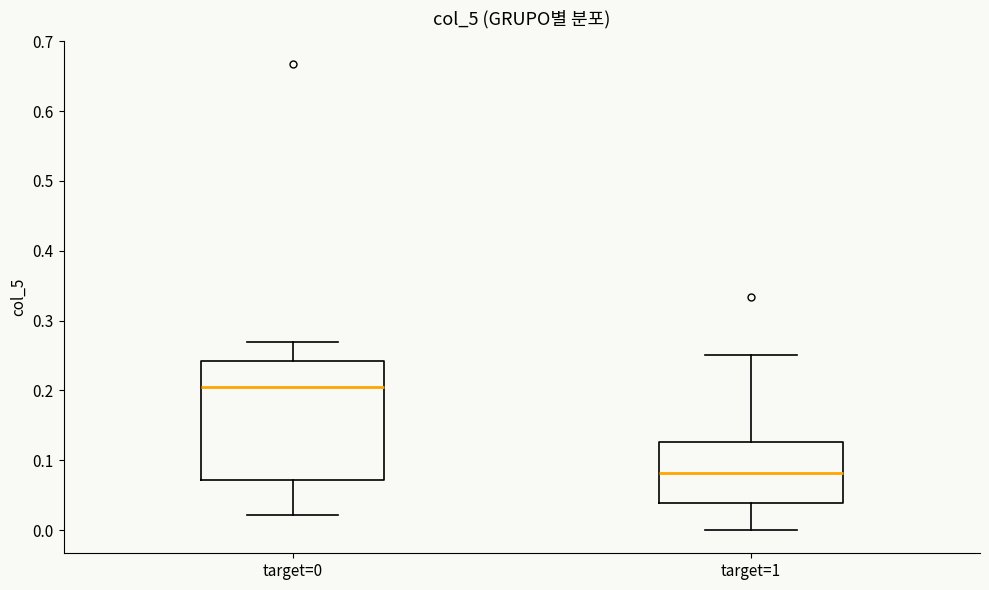

Which box is the tallest, from its lower edge to its upper edge?

target=0